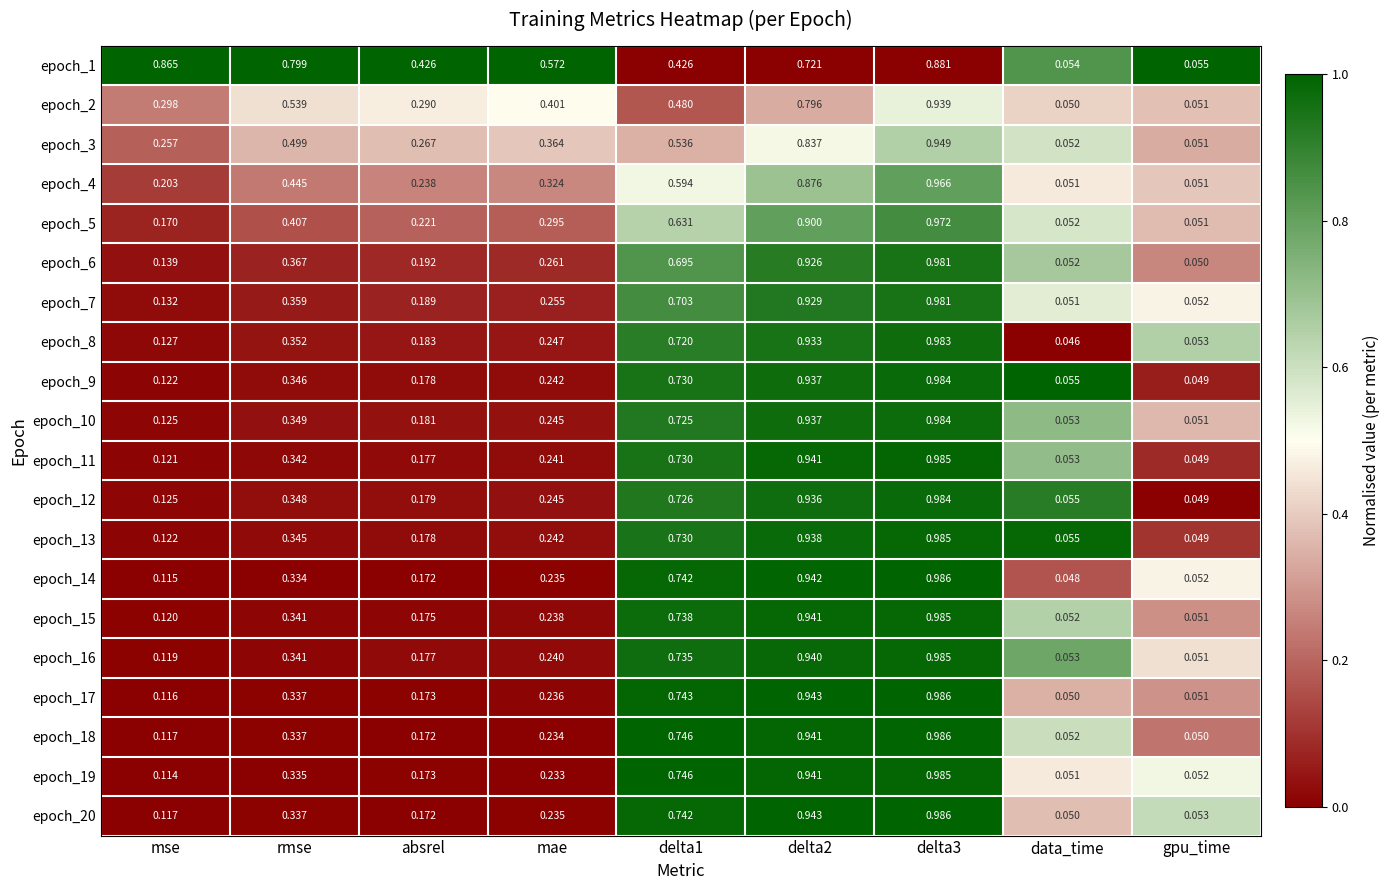

Count the number of categories in the chart.

9